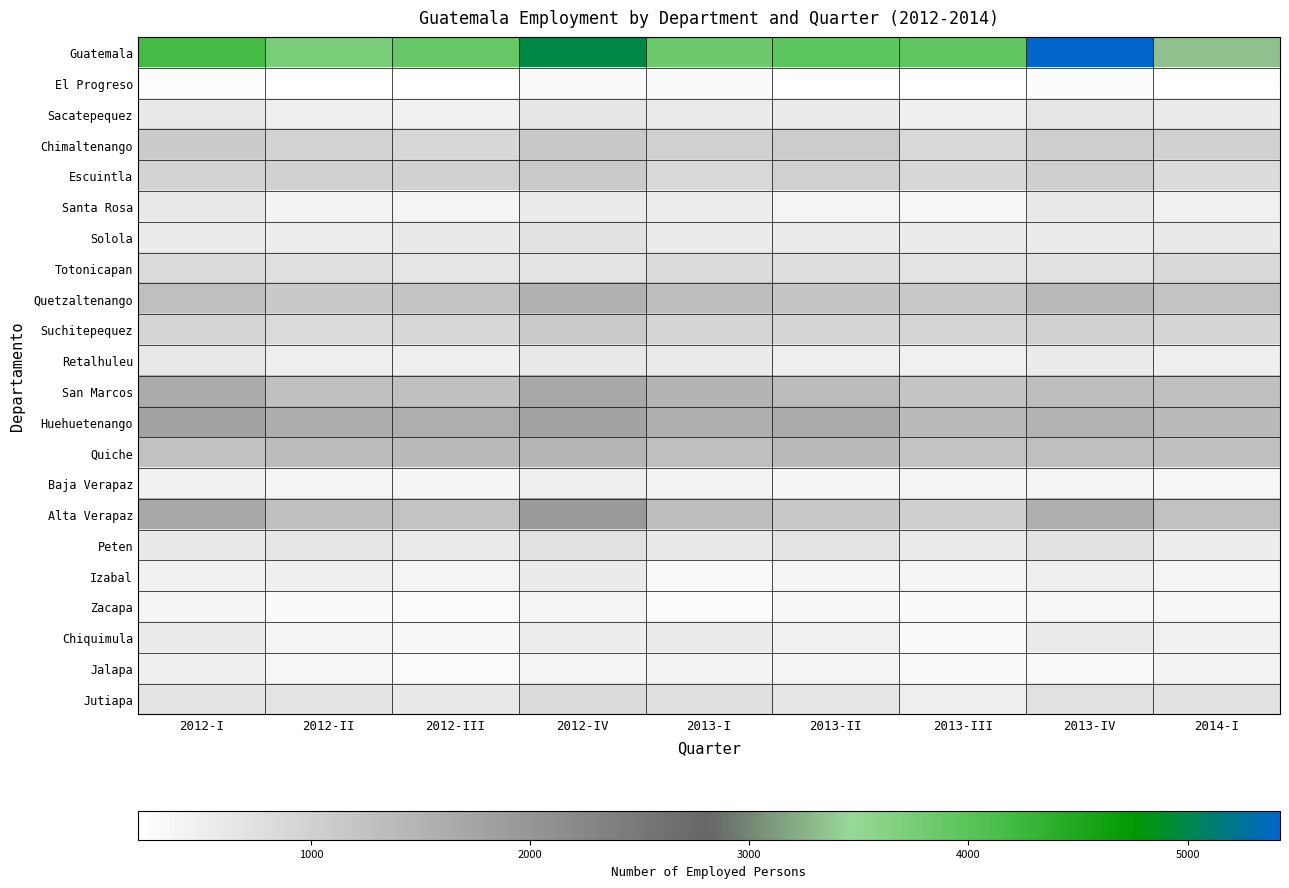

Reading left to right, extract all data points from this chart.

Guatemala: 2012-I=4178	2012-II=3733	2012-III=3907	2012-IV=4994	2013-I=3852	2013-II=3966	2013-III=3938	2013-IV=5422	2014-I=3331
El Progreso: 2012-I=238	2012-II=212	2012-III=218	2012-IV=292	2013-I=295	2013-II=209	2013-III=229	2013-IV=268	2014-I=227
Sacatepequez: 2012-I=580	2012-II=495	2012-III=449	2012-IV=654	2013-I=535	2013-II=546	2013-III=483	2013-IV=644	2014-I=538
Chimaltenango: 2012-I=1092	2012-II=954	2012-III=861	2012-IV=1135	2013-I=1021	2013-II=1081	2013-III=841	2013-IV=1043	2014-I=995
Escuintla: 2012-I=946	2012-II=1001	2012-III=991	2012-IV=1114	2013-I=852	2013-II=1016	2013-III=866	2013-IV=1030	2014-I=812
Santa Rosa: 2012-I=616	2012-II=429	2012-III=390	2012-IV=539	2013-I=532	2013-II=410	2013-III=345	2013-IV=612	2014-I=466
Solola: 2012-I=545	2012-II=531	2012-III=605	2012-IV=703	2013-I=547	2013-II=560	2013-III=545	2013-IV=547	2014-I=577
Totonicapan: 2012-I=822	2012-II=753	2012-III=651	2012-IV=685	2013-I=830	2013-II=760	2013-III=680	2013-IV=711	2014-I=856
Quetzaltenango: 2012-I=1300	2012-II=1135	2012-III=1208	2012-IV=1551	2013-I=1310	2013-II=1203	2013-III=1133	2013-IV=1391	2014-I=1219
Suchitepequez: 2012-I=916	2012-II=831	2012-III=893	2012-IV=1105	2013-I=925	2013-II=935	2013-III=931	2013-IV=1006	2014-I=909
Retalhuleu: 2012-I=606	2012-II=511	2012-III=483	2012-IV=593	2013-I=537	2013-II=499	2013-III=457	2013-IV=547	2014-I=478
San Marcos: 2012-I=1642	2012-II=1288	2012-III=1272	2012-IV=1684	2013-I=1480	2013-II=1347	2013-III=1187	2013-IV=1317	2014-I=1277
Huehuetenango: 2012-I=1777	2012-II=1596	2012-III=1586	2012-IV=1761	2013-I=1568	2013-II=1642	2013-III=1377	2013-IV=1502	2014-I=1383
Quiche: 2012-I=1267	2012-II=1334	2012-III=1383	2012-IV=1470	2013-I=1303	2013-II=1385	2013-III=1223	2013-IV=1302	2014-I=1272
Baja Verapaz: 2012-I=448	2012-II=401	2012-III=387	2012-IV=501	2013-I=430	2013-II=388	2013-III=374	2013-IV=394	2014-I=357
Alta Verapaz: 2012-I=1664	2012-II=1277	2012-III=1231	2012-IV=1951	2013-I=1315	2013-II=1128	2013-III=1025	2013-IV=1575	2014-I=1266
Peten: 2012-I=594	2012-II=645	2012-III=574	2012-IV=737	2013-I=582	2013-II=683	2013-III=550	2013-IV=699	2014-I=525
Izabal: 2012-I=441	2012-II=482	2012-III=411	2012-IV=543	2013-I=326	2013-II=386	2013-III=408	2013-IV=509	2014-I=378
Zacapa: 2012-I=372	2012-II=298	2012-III=274	2012-IV=400	2013-I=290	2013-II=332	2013-III=299	2013-IV=340	2014-I=355
Chiquimula: 2012-I=536	2012-II=400	2012-III=340	2012-IV=529	2013-I=540	2013-II=459	2013-III=321	2013-IV=563	2014-I=448
Jalapa: 2012-I=477	2012-II=367	2012-III=280	2012-IV=409	2013-I=428	2013-II=395	2013-III=318	2013-IV=322	2014-I=423
Jutiapa: 2012-I=696	2012-II=666	2012-III=580	2012-IV=837	2013-I=754	2013-II=651	2013-III=514	2013-IV=729	2014-I=703